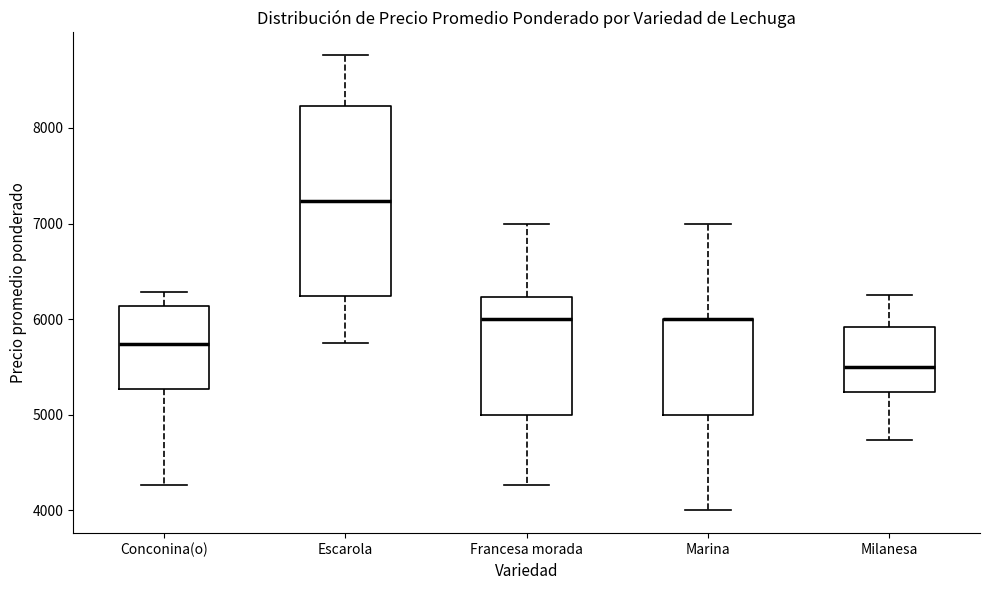

Comparing the boxes themselves (not the whiskers), which one is the tallest?

Escarola